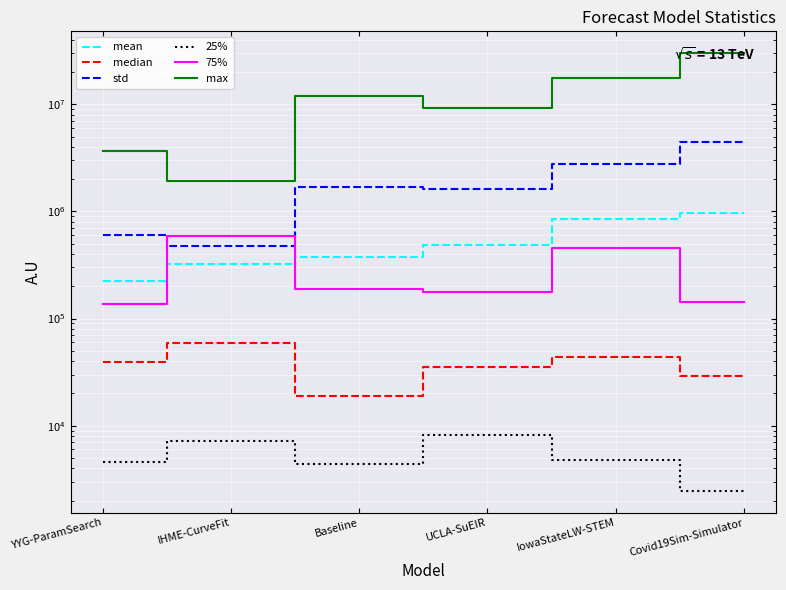

Reading left to right, list all the values displayed in this chart.

mean: 225973.4	321252.0	373760.3	489707.0	856226.0	974819.2
median: 39072.1	59689.5	19044.0	35580.1	43681.0	29014.9
std: 608718.8	471271.9	1690408.4	1618652.3	2788912.5	4489444.8
25%: 4586.9	7129.2	4414.1	8111.9	4761.0	2470.3
75%: 137458.4	592592.3	187686.4	175380.8	454934.5	142833.4
max: 3682078.9	1913545.7	11918276.7	9222669.3	17732521.0	29985814.7